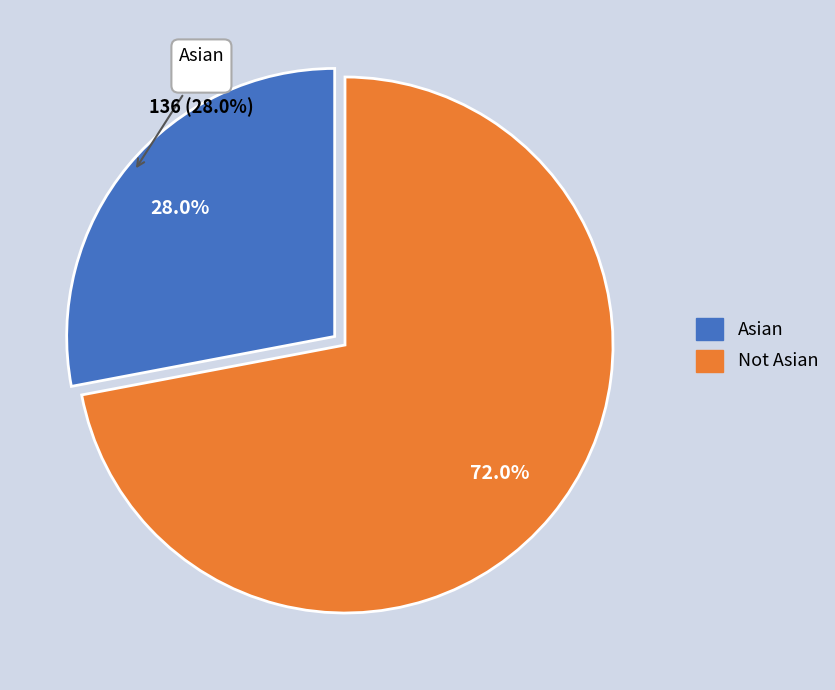

To the nearest percent, what is the difference between the Asian and Not Asian slice percentages?

44%